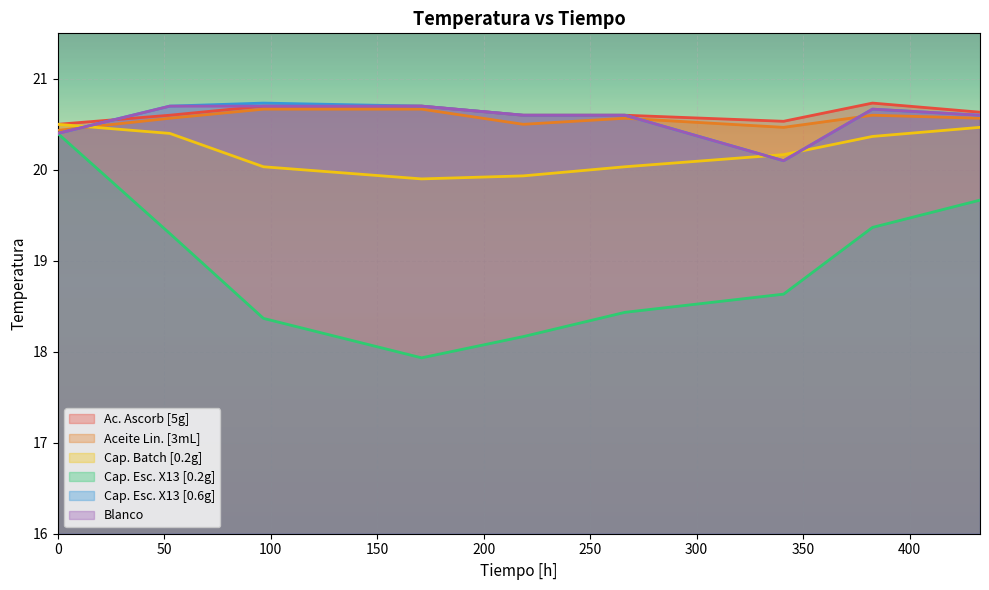

What is the label of the 6th point from the right?

170.85